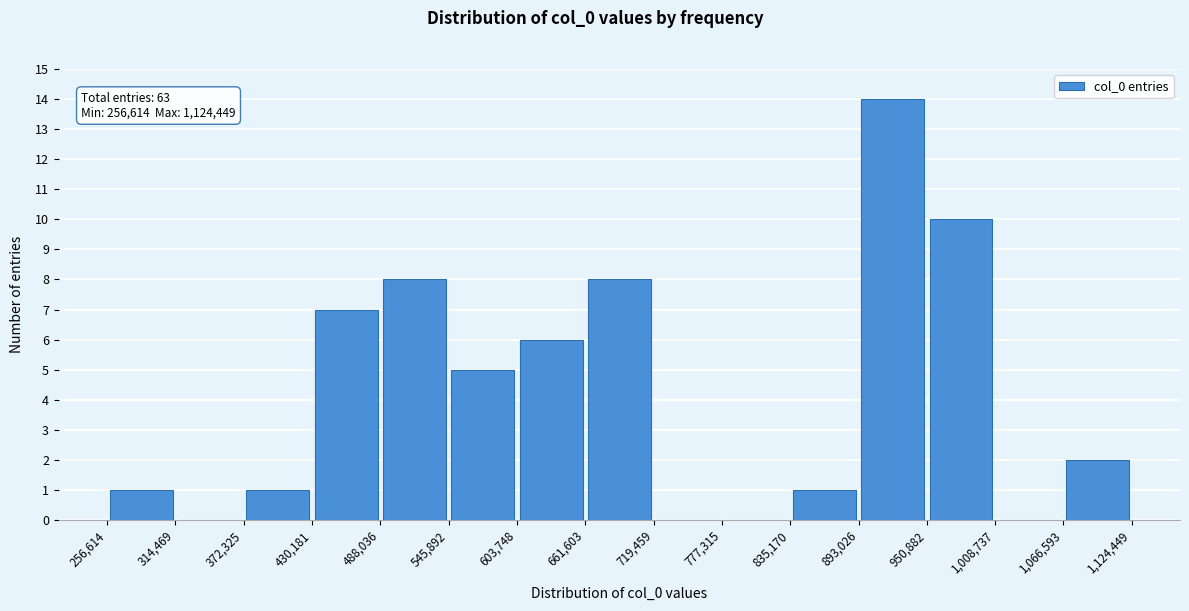

Which range on the x-axis has the tallest bar?

893,026 to 950,882